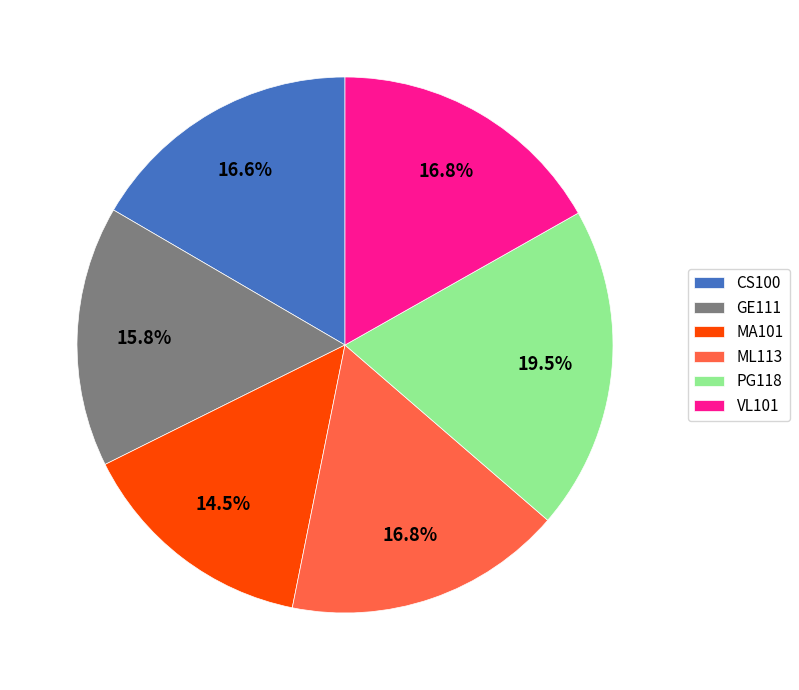

What percentage is the VL101 slice, to the nearest percent?

17%